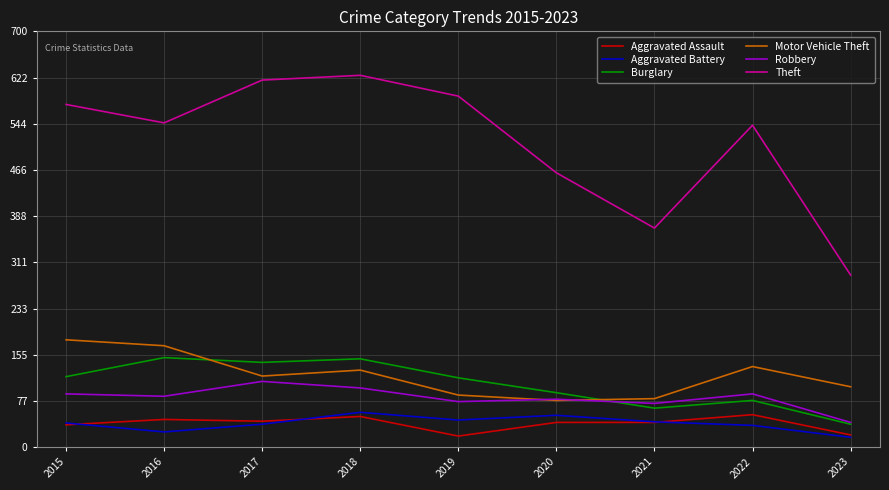

Between 2019 and 2021, which series saw the biggest shift?

Theft